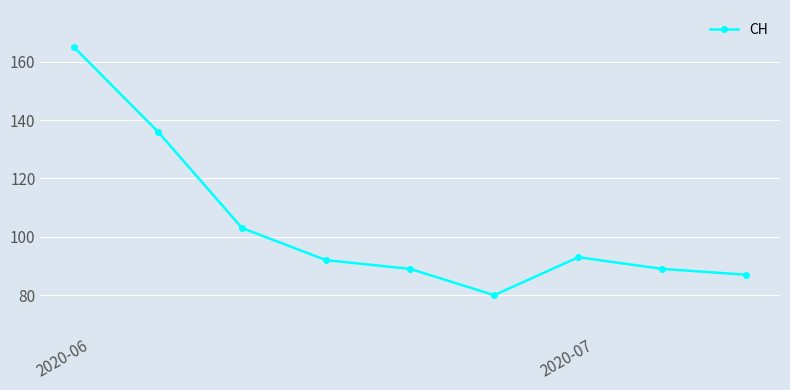

What is the average value?

104